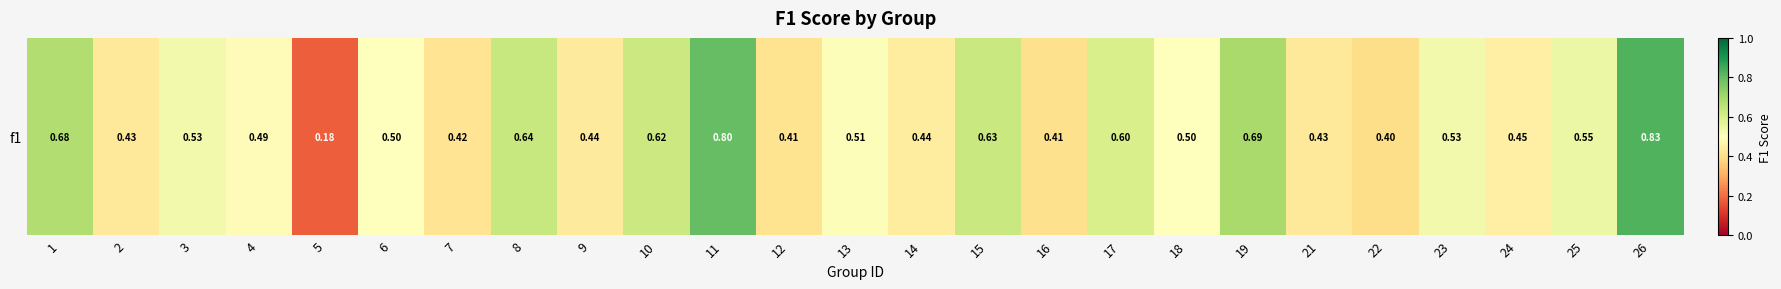

What is the approximate value at 2?

0.4